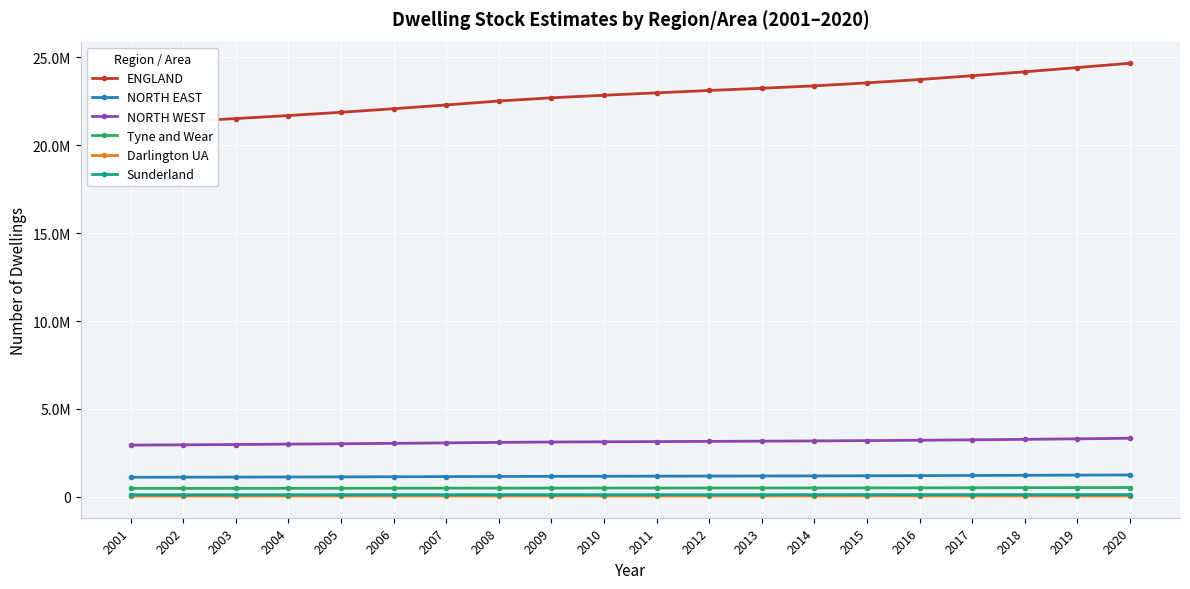

True or false: Darlington UA has a value of 33173 at 2019.

False